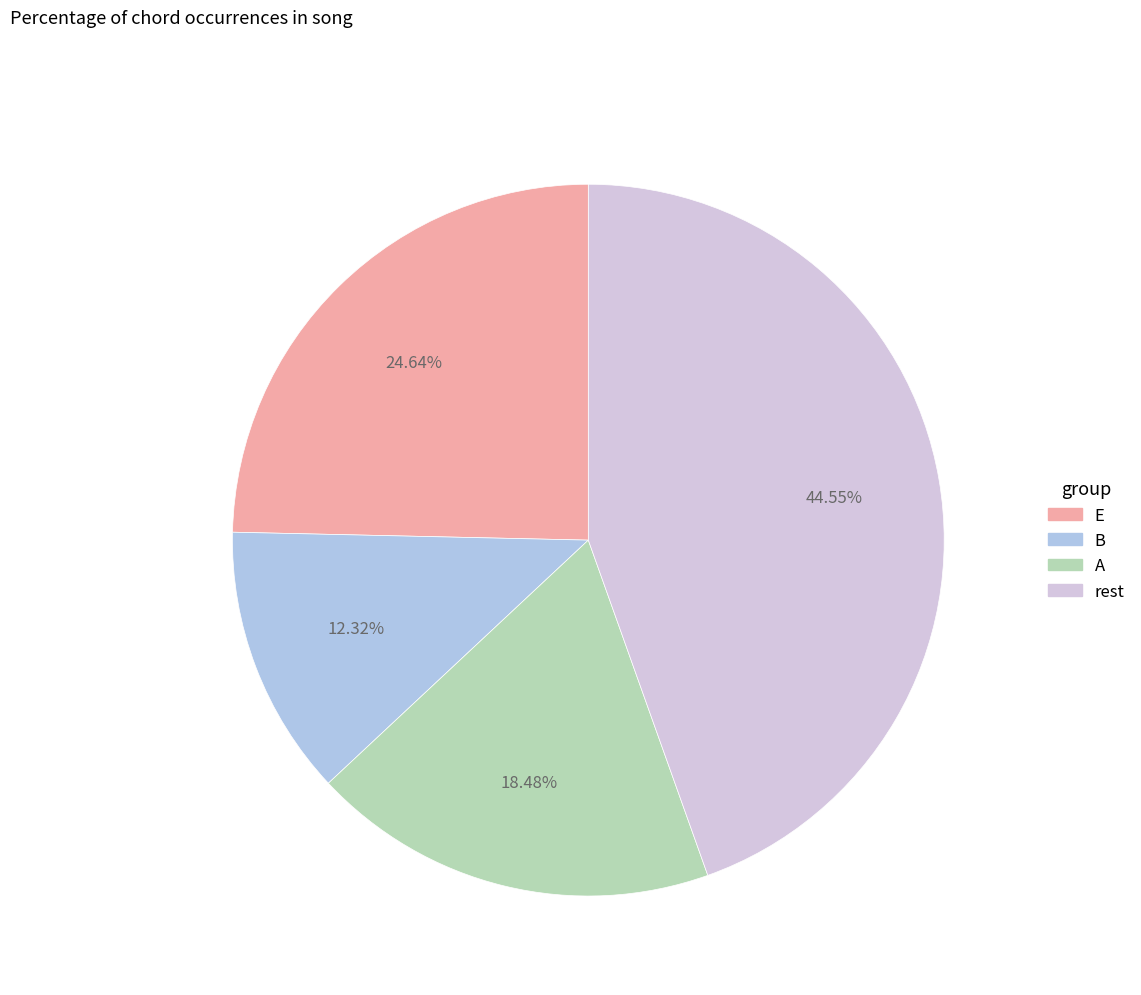

Count the number of slices in the pie.

4